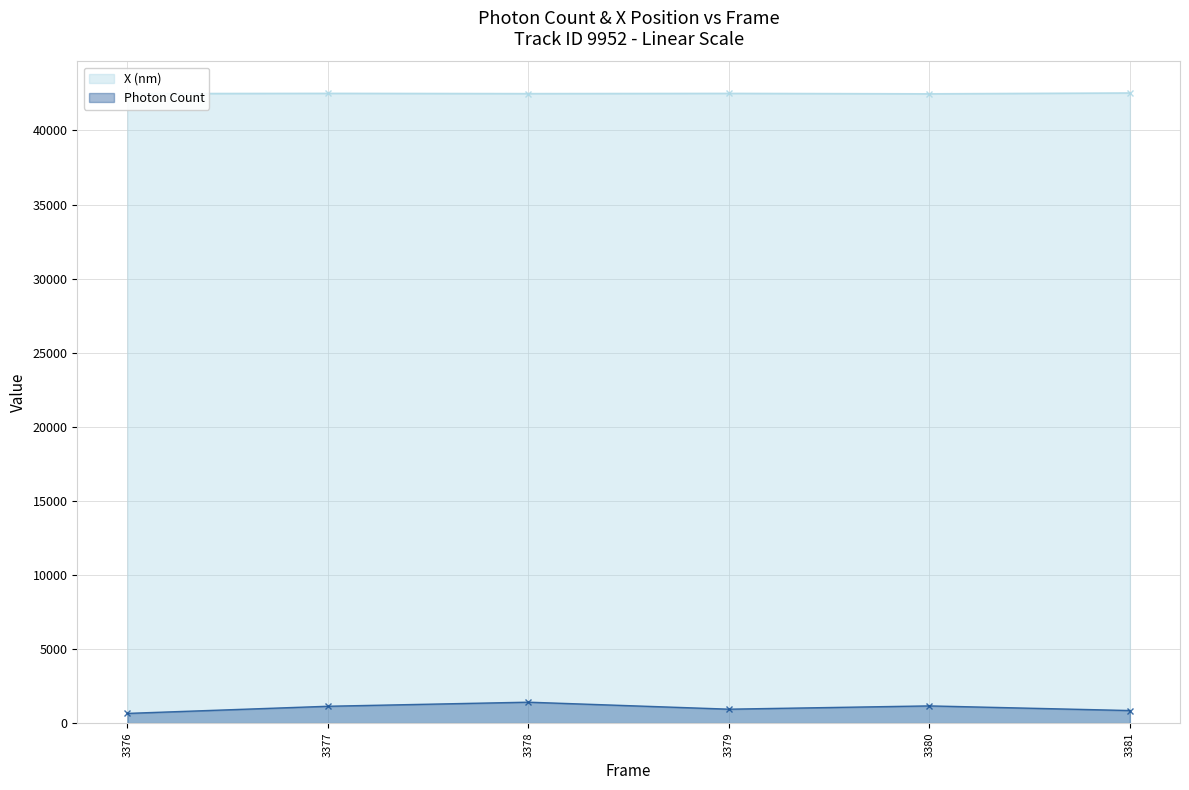

What are all the series names shown in the legend?

X (nm), Photon Count